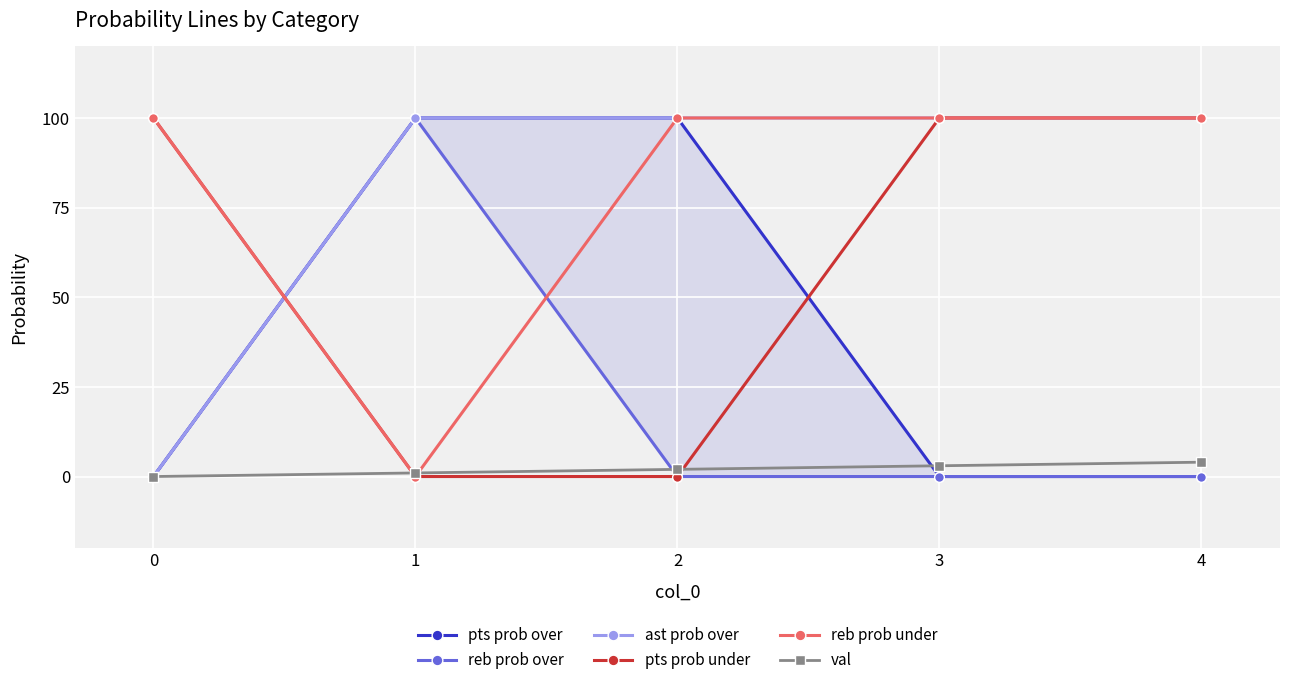

What is the difference between the maximum and minimum values in the pts prob over series?

100